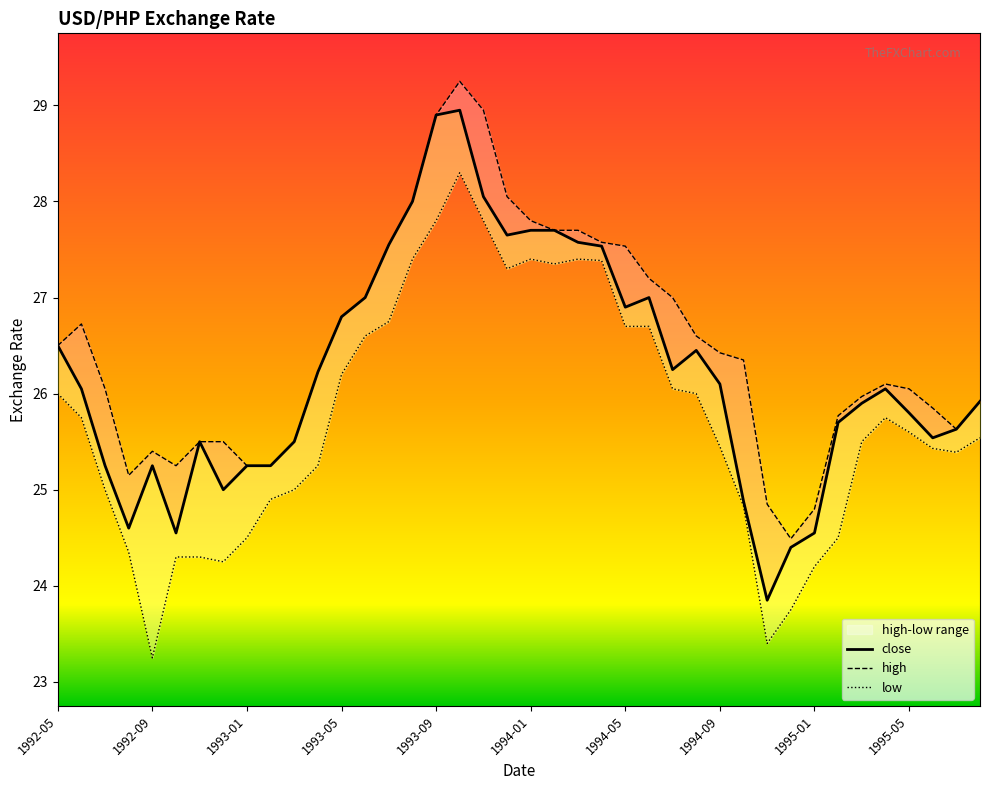

Reading left to right, what are all the values shown in this chart?

close: 26.5	26.0	25.2	24.6	25.2	24.5	25.5	25.0	25.2	25.2	25.5	26.2	26.8	27.0	27.5	28.0	28.9	29.0	28.0	27.6	27.7	27.7	27.6	27.5	26.9	27.0	26.2	26.5	26.1	24.9	23.9	24.4	24.5	25.7	25.9	26.0	25.8	25.5	25.6	25.9
high: 26.5	26.7	26.0	25.1	25.4	25.2	25.5	25.5	25.2	25.2	25.5	26.2	26.8	27.0	27.5	28.0	28.9	29.2	29.0	28.0	27.8	27.7	27.7	27.6	27.5	27.2	27.0	26.6	26.4	26.4	24.9	24.5	24.8	25.8	26.0	26.1	26.0	25.9	25.6	25.9
low: 26.0	25.8	25.0	24.4	23.2	24.3	24.3	24.2	24.5	24.9	25.0	25.2	26.2	26.6	26.8	27.4	27.8	28.3	27.8	27.3	27.4	27.4	27.4	27.4	26.7	26.7	26.0	26.0	25.5	24.8	23.4	23.8	24.2	24.5	25.5	25.8	25.6	25.4	25.4	25.5